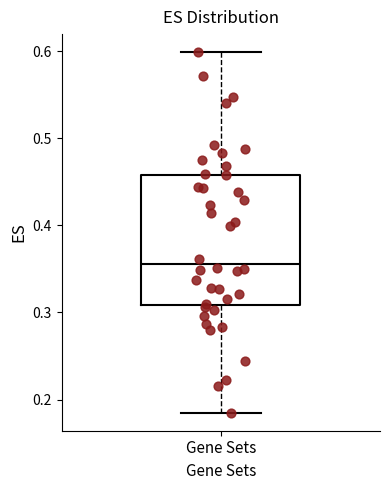

Read this box plot against the y-axis: the position of the median line, the range covered by the box, and the ends of both whiskers. The values are not printed on the chart, so give them approximately, as read against the axis.

median 0.36, box 0.31 to 0.46, whiskers 0.18 to 0.60